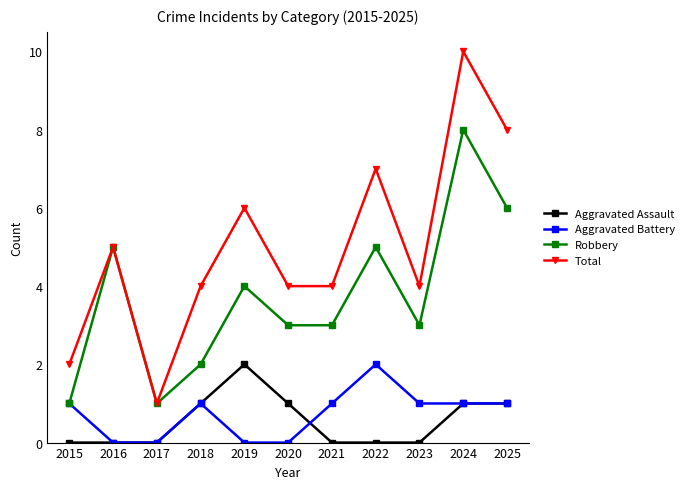

Reading left to right, what are all the values shown in this chart?

Aggravated Assault: 2015=0	2016=0	2017=0	2018=1	2019=2	2020=1	2021=0	2022=0	2023=0	2024=1	2025=1
Aggravated Battery: 2015=1	2016=0	2017=0	2018=1	2019=0	2020=0	2021=1	2022=2	2023=1	2024=1	2025=1
Robbery: 2015=1	2016=5	2017=1	2018=2	2019=4	2020=3	2021=3	2022=5	2023=3	2024=8	2025=6
Total: 2015=2	2016=5	2017=1	2018=4	2019=6	2020=4	2021=4	2022=7	2023=4	2024=10	2025=8